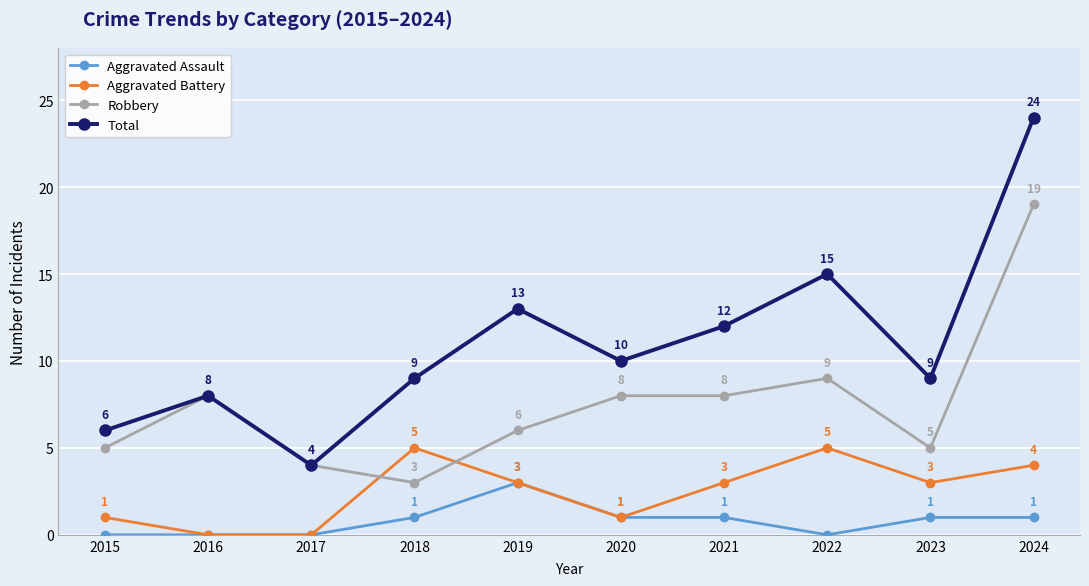

Reading left to right, extract all data points from this chart.

Aggravated Assault: 0	0	0	1	3	1	1	0	1	1
Aggravated Battery: 1	0	0	5	3	1	3	5	3	4
Robbery: 5	8	4	3	6	8	8	9	5	19
Total: 6	8	4	9	13	10	12	15	9	24